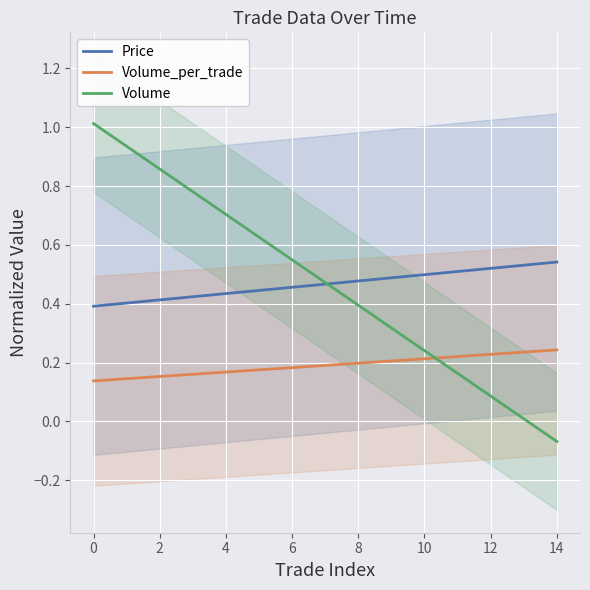

How many Price values are between 0 and 1?

15